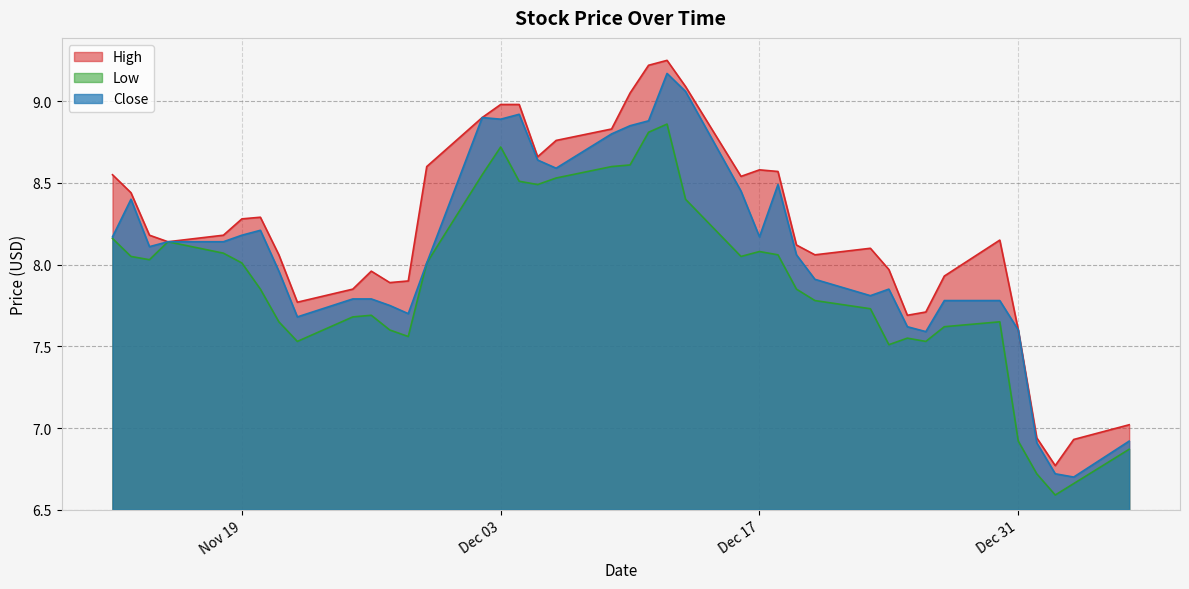

Where is the first local maximum for High?

2013-11-20